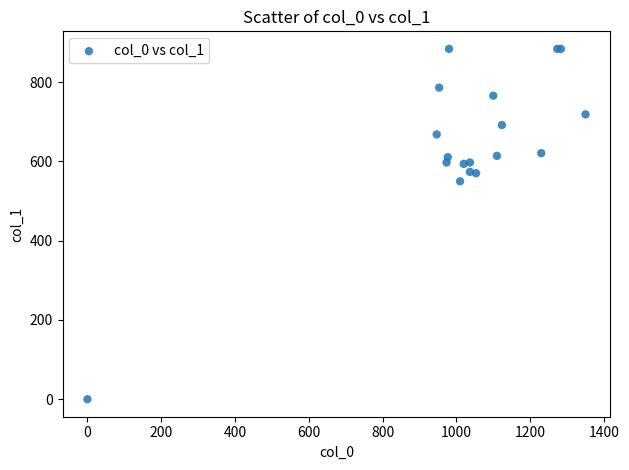

What Y value in the scatter plot is closest to 442?

550.1